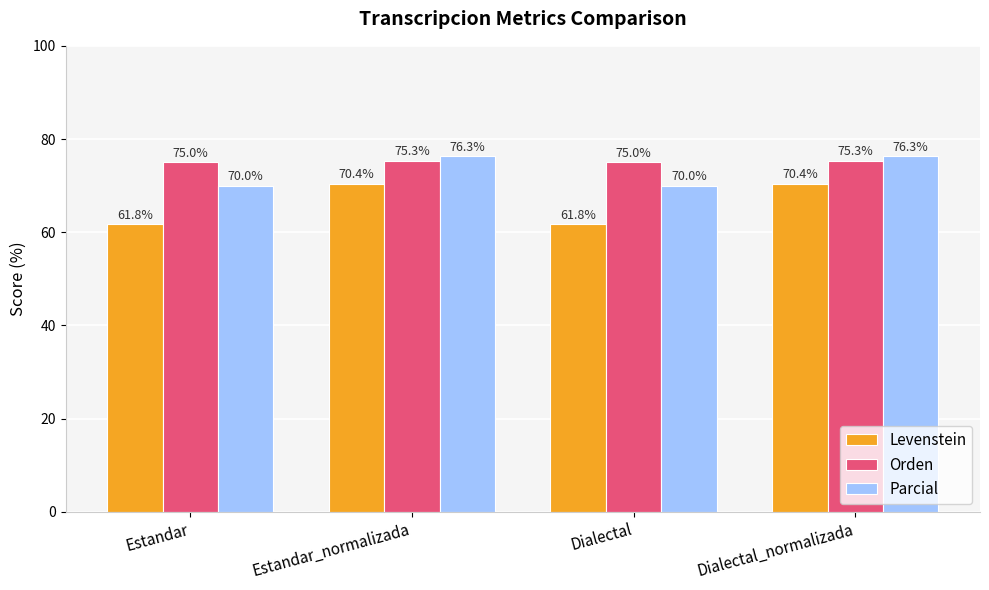

What is the label of the 2nd bar from the right?

Dialectal